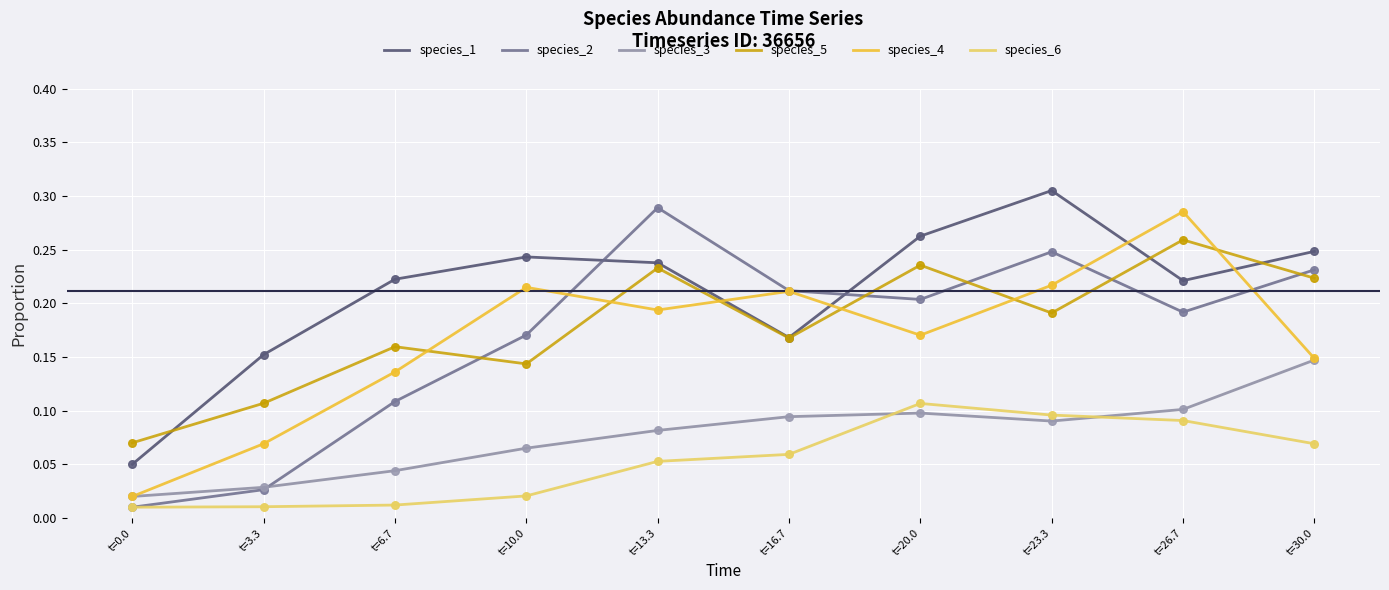

Between t=16.7 and t=26.7, which series saw the biggest shift?

species_5